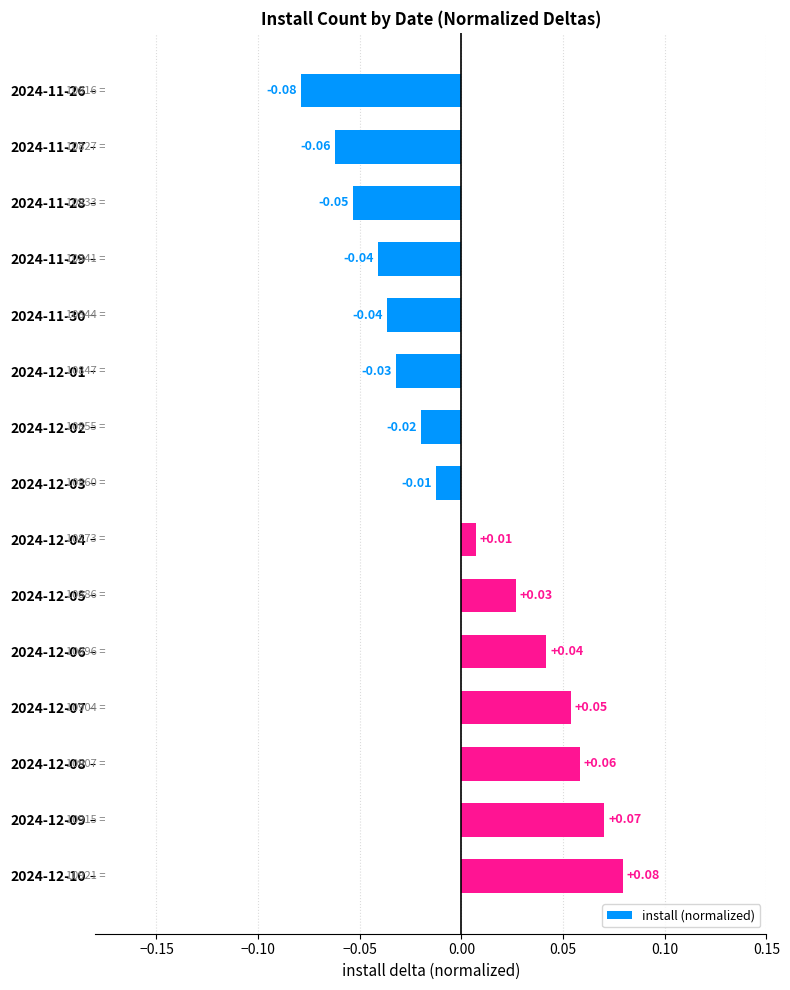

Which has a higher value, 2024-12-02 or 2024-11-26?

2024-12-02